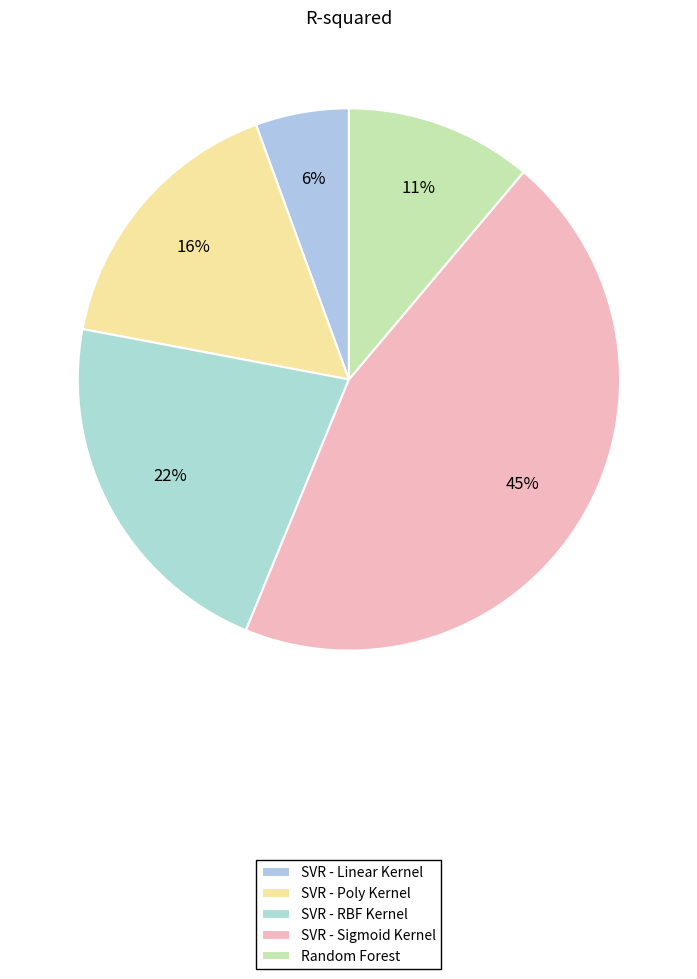

True or false: SVR - Sigmoid Kernel accounts for 45% of the total.

True